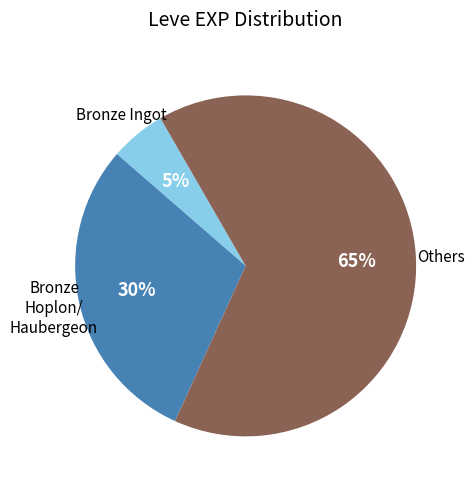

How many segments does this pie chart have?

3